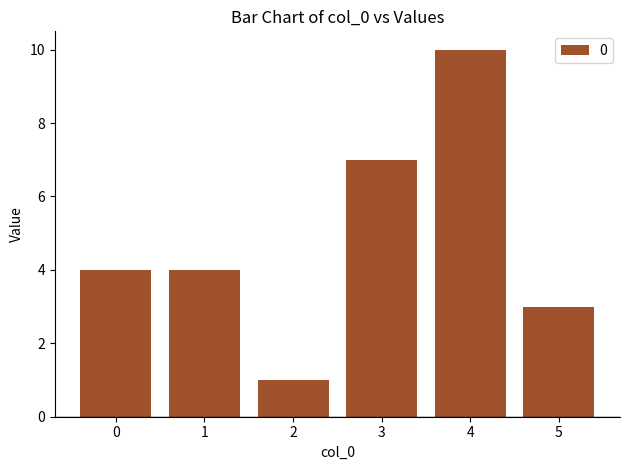

What is the change in value from 0 to 3?

+3